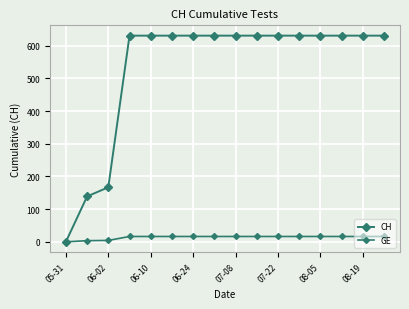

Does the chart have visible grid lines?

Yes